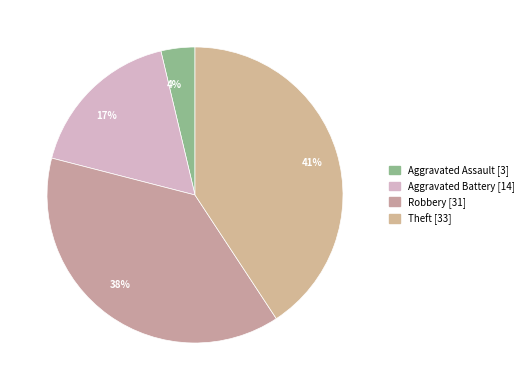

How many slices are in this pie chart?

4